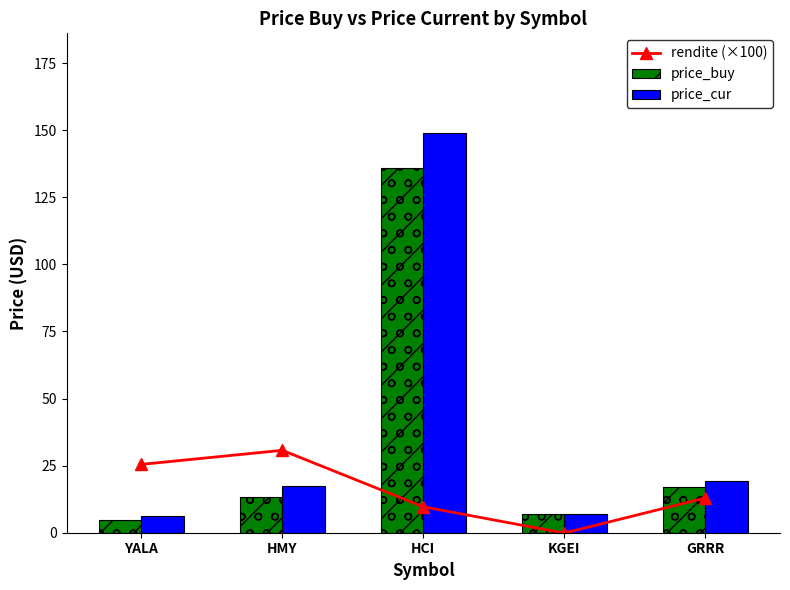

Are the bars grouped side by side (vs. stacked)?

Yes